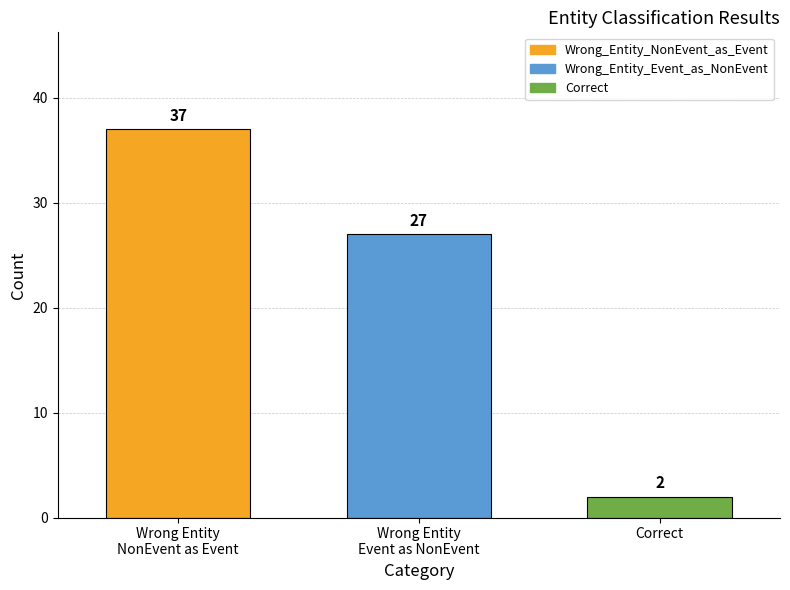

List the series in order of their peak value, lowest first.

Correct, Wrong_Entity_Event_as_NonEvent, Wrong_Entity_NonEvent_as_Event